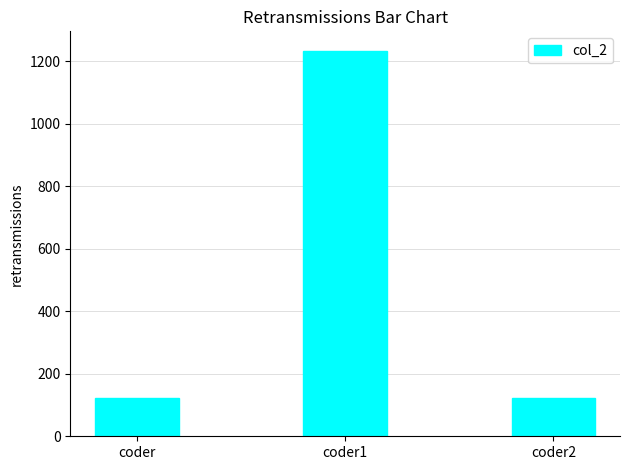

The chart shows a value of 123 at coder. True or false?

True